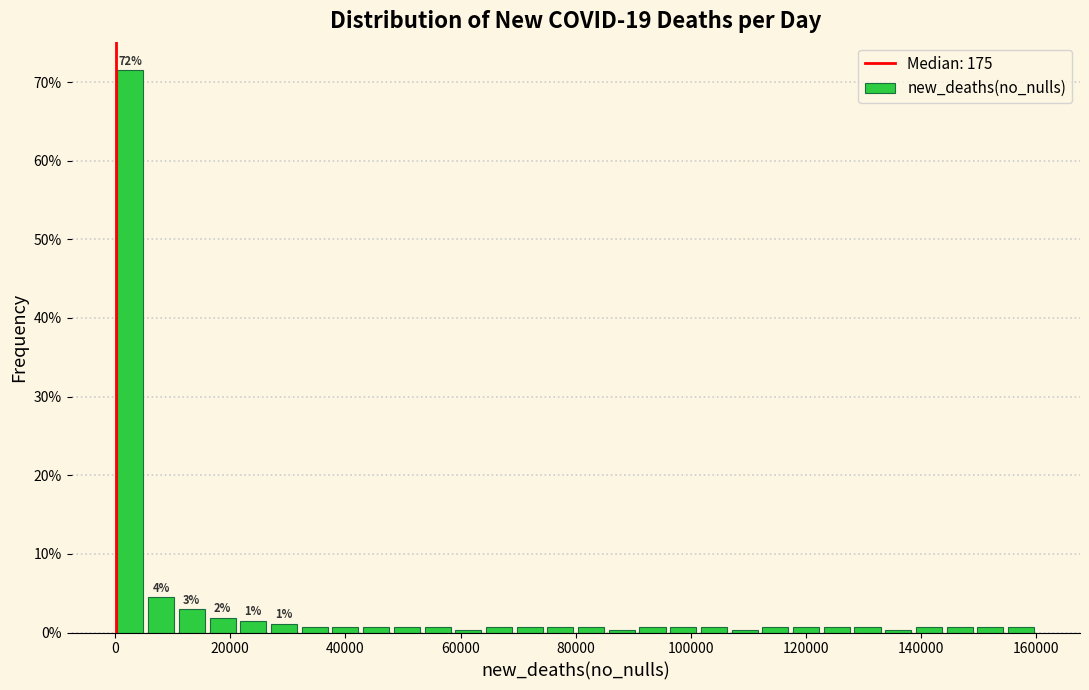

Read against the x-axis, roughly where is the centre of the tallest bar?

2000